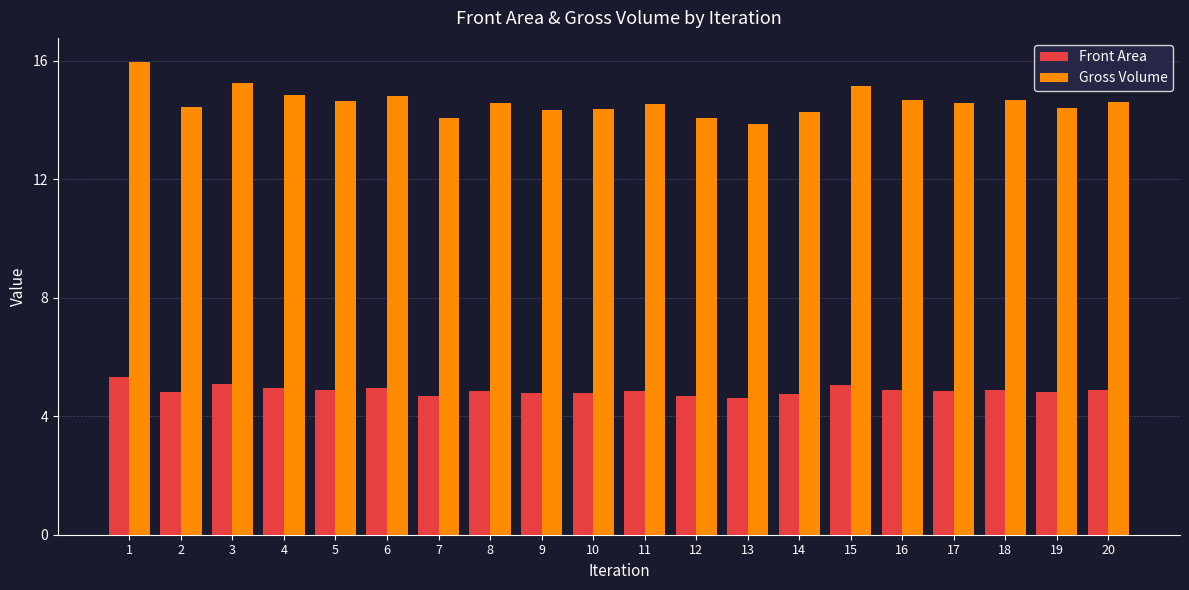

Between 7 and 16, which series saw the biggest shift?

Gross Volume